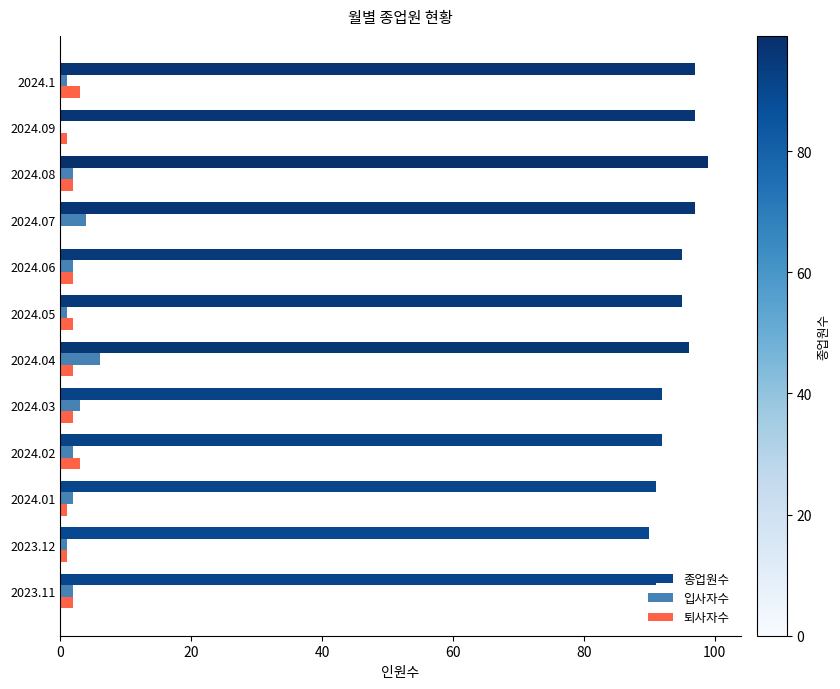

What is the average value of the 종업원수 series?

94